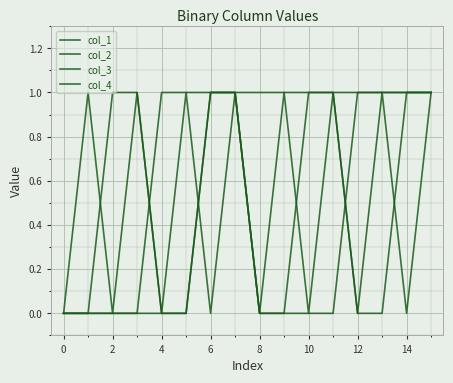

How many lines are shown in the chart?

4